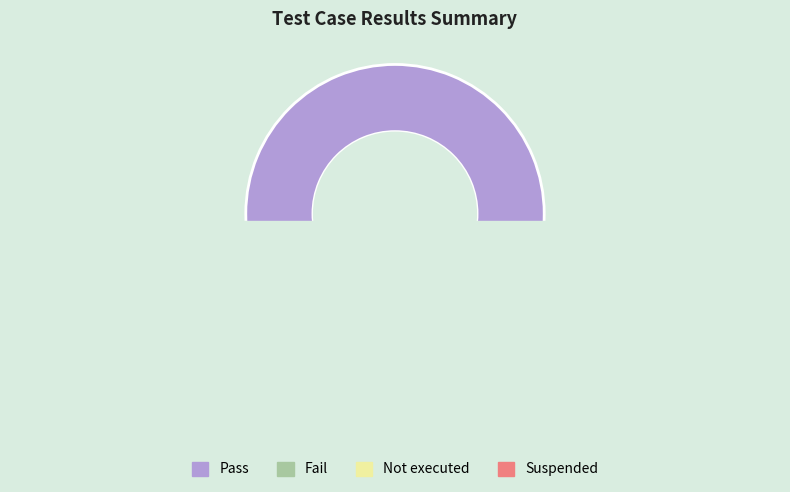

What is the smallest slice in the pie chart?

Fail